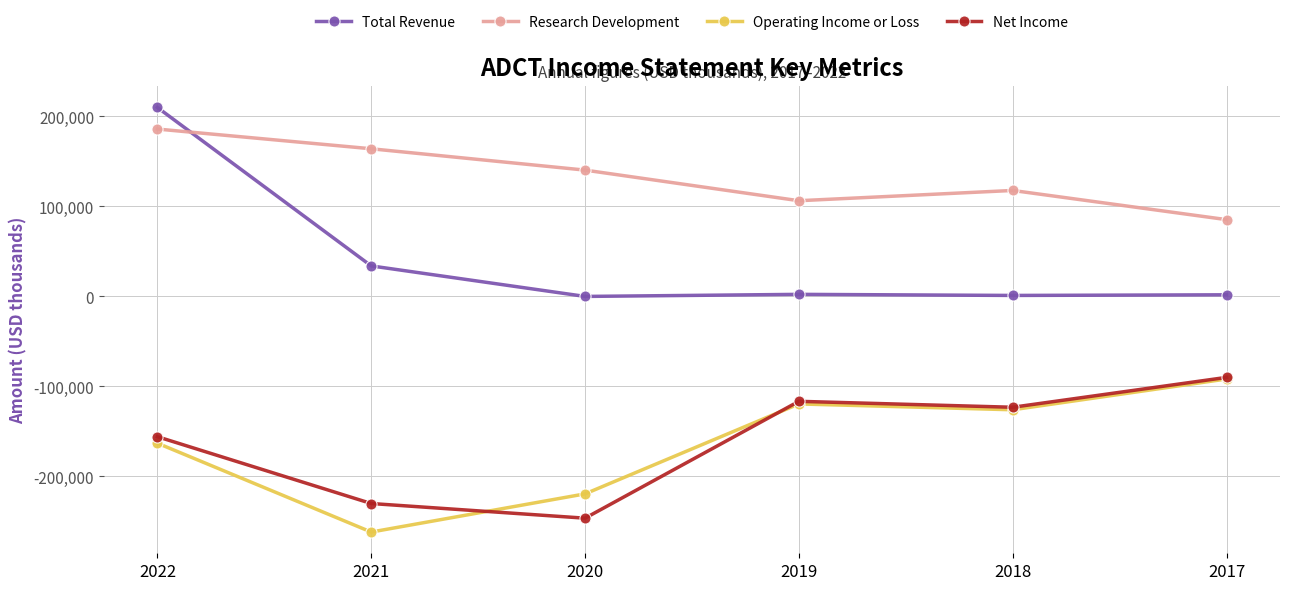

Which series has the largest range (max minus min)?

Total Revenue